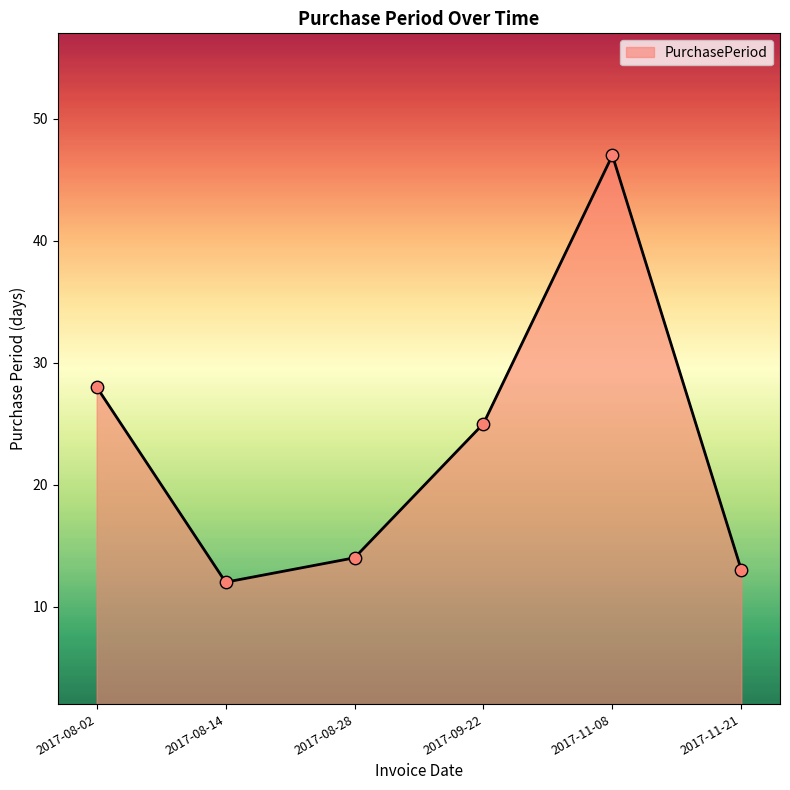

Approximately how many times larger is the value at 2017-08-28 compared to 2017-08-14?

1.2